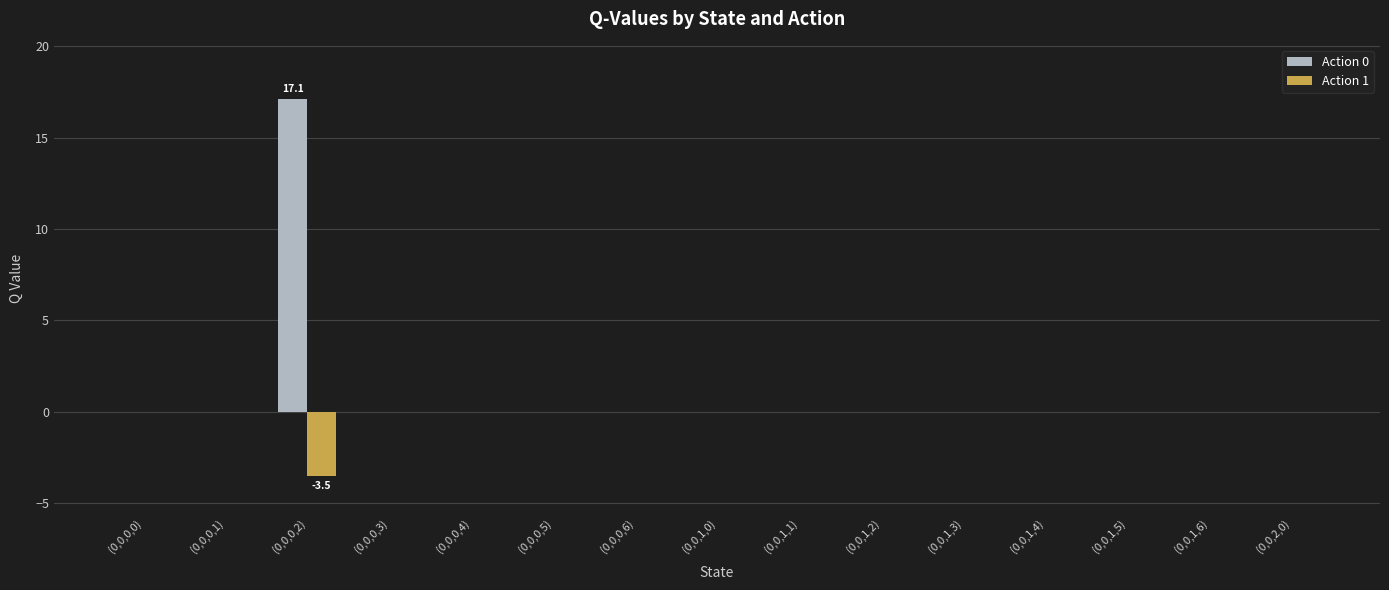

What is the maximum value shown in the chart?

17.1